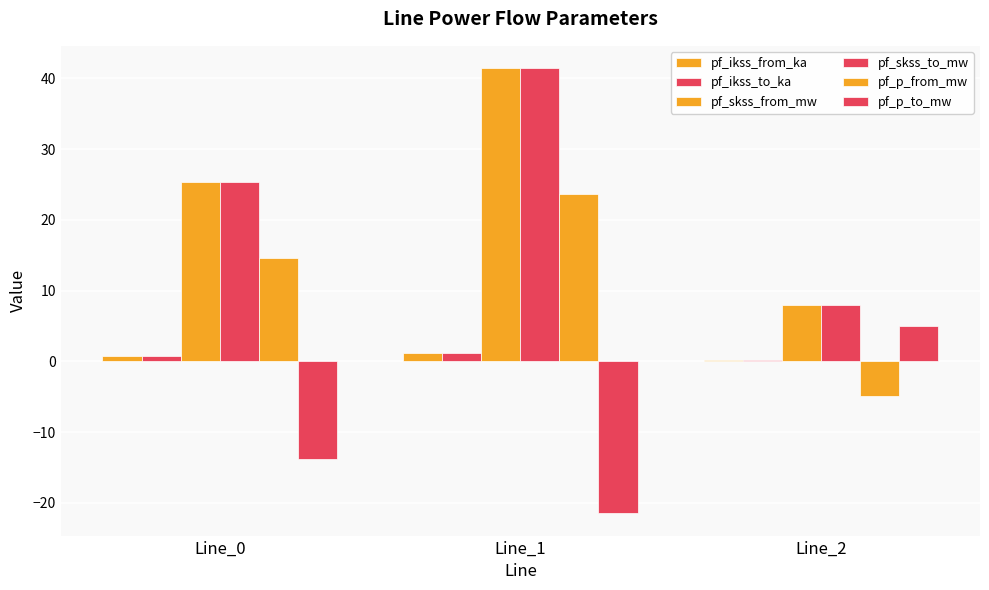

What is the minimum value shown in the chart?

-21.5